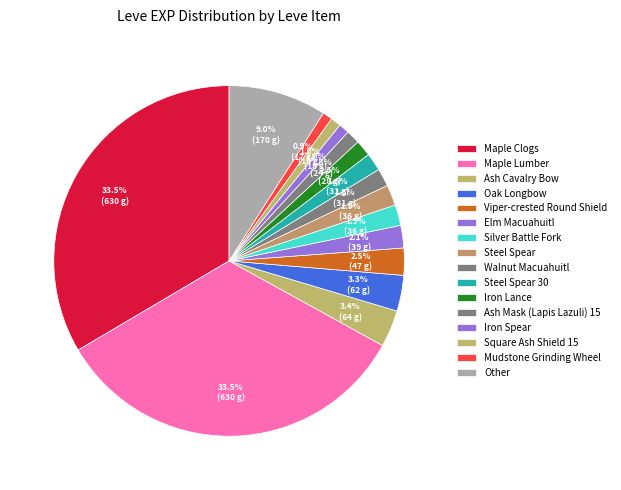

What portion of the pie excludes Maple Clogs?

66.5%